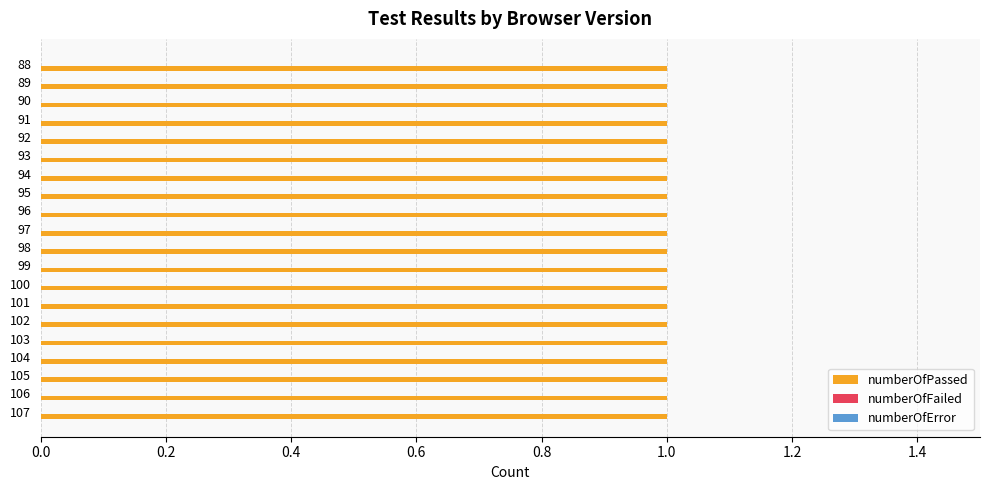

What are all the series names shown in the legend?

numberOfPassed, numberOfFailed, numberOfError